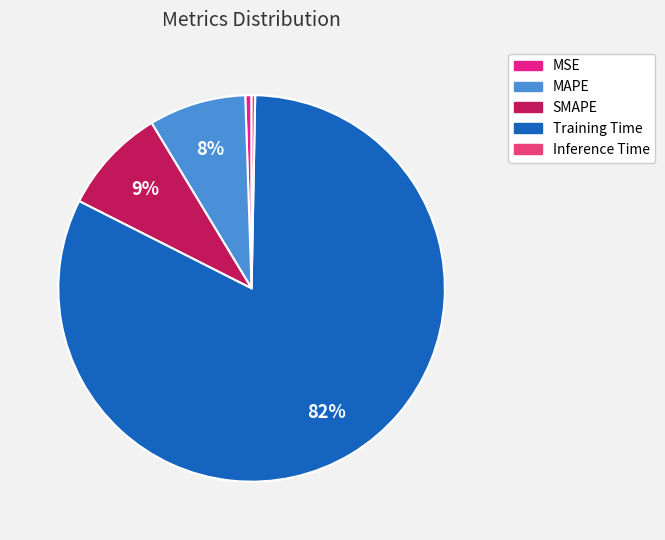

Is MSE the majority of the pie?

No